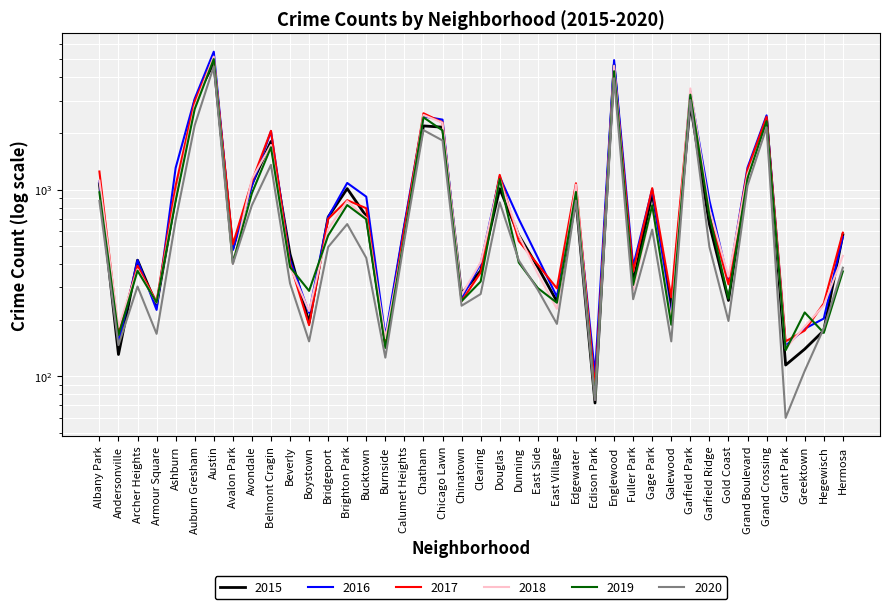

Reading right to left, transcribe all the data shown in this chart.

2016: Hermosa=559	Hegewisch=204	Greektown=180	Grant Park=146	Grand Crossing=2500	Grand Boulevard=1313	Gold Coast=323	Garfield Ridge=876	Garfield Park=3361	Galewood=205	Gage Park=1007	Fuller Park=389	Englewood=4939	Edison Park=103	Edgewater=965	East Village=267	East Side=432	Dunning=696	Douglas=1173	Clearing=401	Chinatown=262	Chicago Lawn=2372	Chatham=2468	Calumet Heights=653	Burnside=164	Bucktown=917	Brighton Park=1086	Bridgeport=713	Boystown=219	Beverly=421	Belmont Cragin=2053	Avondale=1046	Avalon Park=475	Austin=5481	Auburn Gresham=3071	Ashburn=1308	Armour Square=227	Archer Heights=419	Andersonville=151	Albany Park=1110
2018: Hermosa=442	Hegewisch=240	Greektown=185	Grant Park=141	Grand Crossing=2250	Grand Boulevard=1205	Gold Coast=342	Garfield Ridge=789	Garfield Park=3484	Galewood=201	Gage Park=816	Fuller Park=289	Englewood=4607	Edison Park=75	Edgewater=1064	East Village=230	East Side=354	Dunning=571	Douglas=1131	Clearing=409	Chinatown=273	Chicago Lawn=2281	Chatham=2513	Calumet Heights=554	Burnside=160	Bucktown=704	Brighton Park=869	Bridgeport=616	Boystown=224	Beverly=386	Belmont Cragin=1736	Avondale=1142	Avalon Park=401	Austin=5162	Auburn Gresham=2787	Ashburn=924	Armour Square=248	Archer Heights=374	Andersonville=183	Albany Park=1117
2017: Hermosa=588	Hegewisch=246	Greektown=176	Grant Park=154	Grand Crossing=2456	Grand Boulevard=1281	Gold Coast=311	Garfield Ridge=742	Garfield Park=3257	Galewood=265	Gage Park=1019	Fuller Park=365	Englewood=4472	Edison Park=87	Edgewater=1082	East Village=296	East Side=397	Dunning=531	Douglas=1200	Clearing=360	Chinatown=253	Chicago Lawn=2288	Chatham=2566	Calumet Heights=620	Burnside=145	Bucktown=795	Brighton Park=878	Bridgeport=697	Boystown=188	Beverly=404	Belmont Cragin=2066	Avondale=1107	Avalon Park=509	Austin=5095	Auburn Gresham=2973	Ashburn=1053	Armour Square=251	Archer Heights=391	Andersonville=171	Albany Park=1251
2019: Hermosa=365	Hegewisch=171	Greektown=220	Grant Park=138	Grand Crossing=2328	Grand Boulevard=1153	Gold Coast=261	Garfield Ridge=728	Garfield Park=3226	Galewood=189	Gage Park=825	Fuller Park=309	Englewood=4310	Edison Park=76	Edgewater=972	East Village=248	East Side=297	Dunning=407	Douglas=1140	Clearing=322	Chinatown=253	Chicago Lawn=2076	Chatham=2440	Calumet Heights=561	Burnside=142	Bucktown=694	Brighton Park=827	Bridgeport=568	Boystown=287	Beverly=385	Belmont Cragin=1687	Avondale=957	Avalon Park=405	Austin=5008	Auburn Gresham=2701	Ashburn=872	Armour Square=249	Archer Heights=368	Andersonville=166	Albany Park=968
2020: Hermosa=382	Hegewisch=181	Greektown=107	Grant Park=60	Grand Crossing=2157	Grand Boulevard=1052	Gold Coast=198	Garfield Ridge=494	Garfield Park=3018	Galewood=154	Gage Park=611	Fuller Park=259	Englewood=3952	Edison Park=75	Edgewater=873	East Village=191	East Side=291	Dunning=418	Douglas=856	Clearing=276	Chinatown=239	Chicago Lawn=1834	Chatham=2084	Calumet Heights=538	Burnside=126	Bucktown=431	Brighton Park=654	Bridgeport=493	Boystown=154	Beverly=315	Belmont Cragin=1357	Avondale=825	Avalon Park=400	Austin=4578	Auburn Gresham=2212	Ashburn=686	Armour Square=169	Archer Heights=303	Andersonville=147	Albany Park=870
2015: Hermosa=573	Hegewisch=176	Greektown=140	Grant Park=115	Grand Crossing=2413	Grand Boulevard=1198	Gold Coast=255	Garfield Ridge=654	Garfield Park=2877	Galewood=232	Gage Park=957	Fuller Park=316	Englewood=4659	Edison Park=72	Edgewater=878	East Village=252	East Side=385	Dunning=570	Douglas=1012	Clearing=368	Chinatown=277	Chicago Lawn=2161	Chatham=2195	Calumet Heights=625	Burnside=151	Bucktown=720	Brighton Park=1013	Bridgeport=713	Boystown=194	Beverly=452	Belmont Cragin=1811	Avondale=1070	Avalon Park=482	Austin=4771	Auburn Gresham=2988	Ashburn=913	Armour Square=240	Archer Heights=419	Andersonville=131	Albany Park=1076